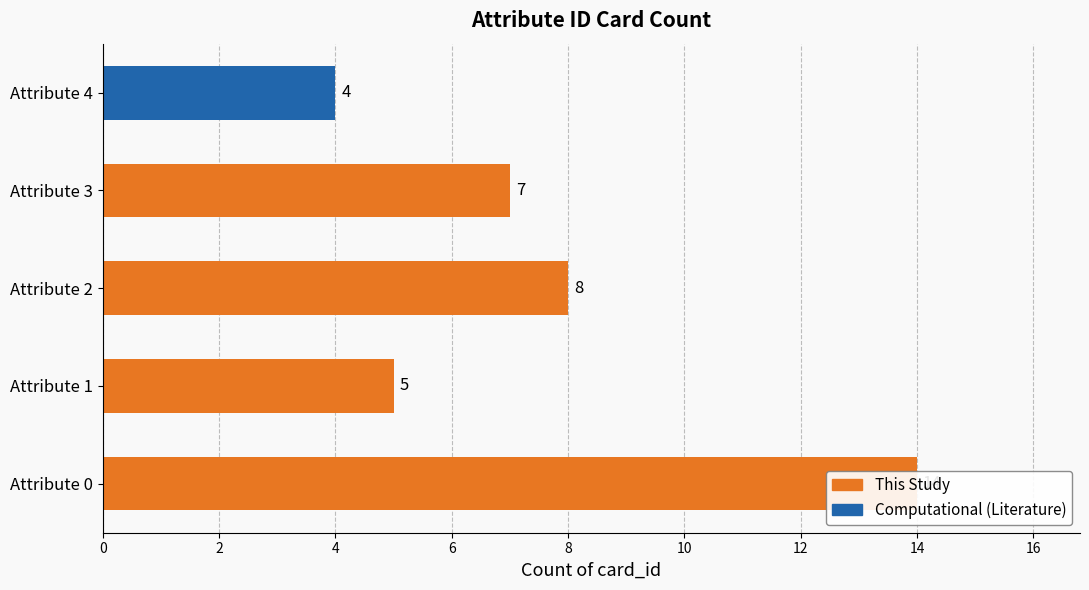

Rank the categories by value from lowest to highest.

Attribute 4, Attribute 1, Attribute 3, Attribute 2, Attribute 0